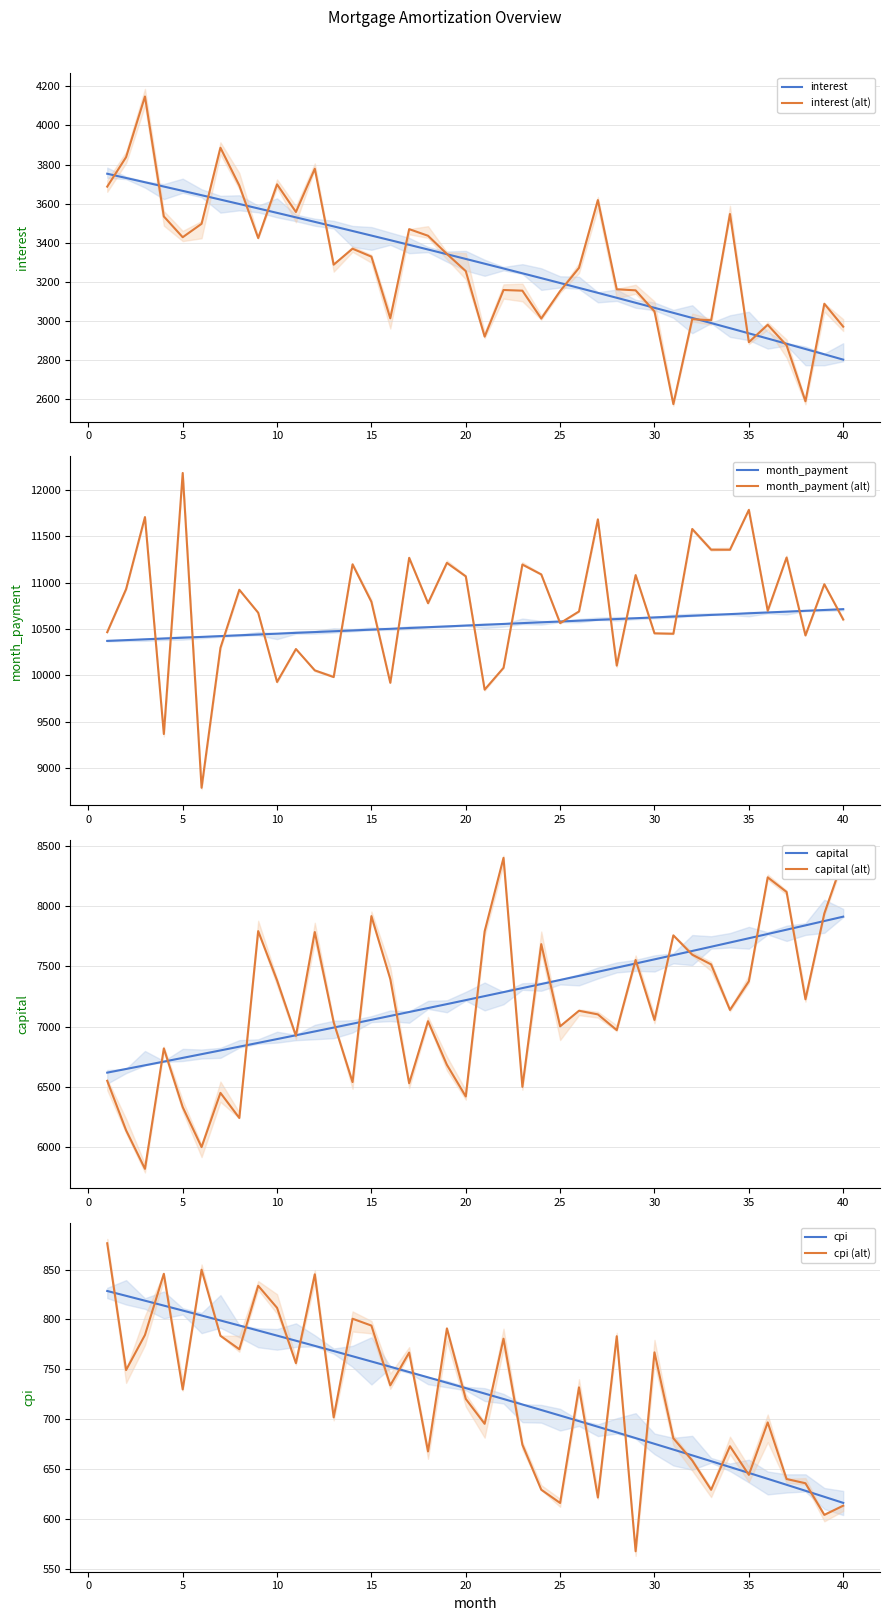

True or false: opening_balance and interest cross at least once.

False